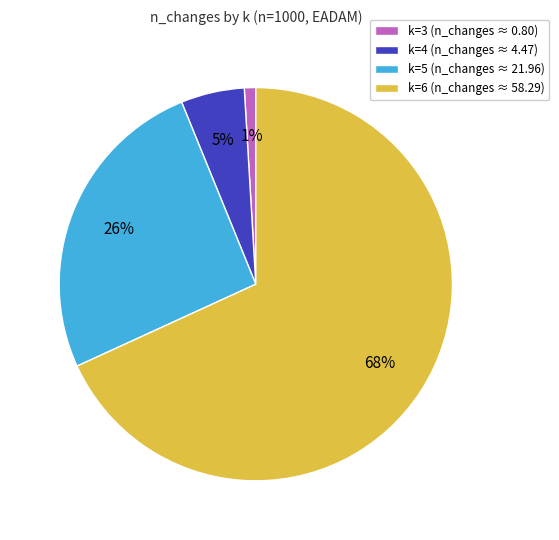

To the nearest percent, what percentage of the pie is k=3?

1%